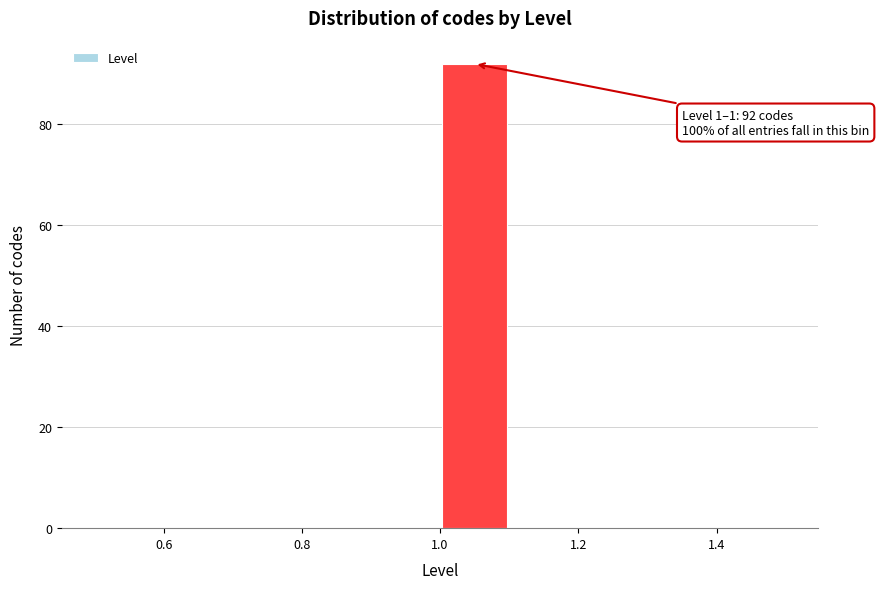

Over which range of the x-axis is the bar tallest?

1.0 to 1.1